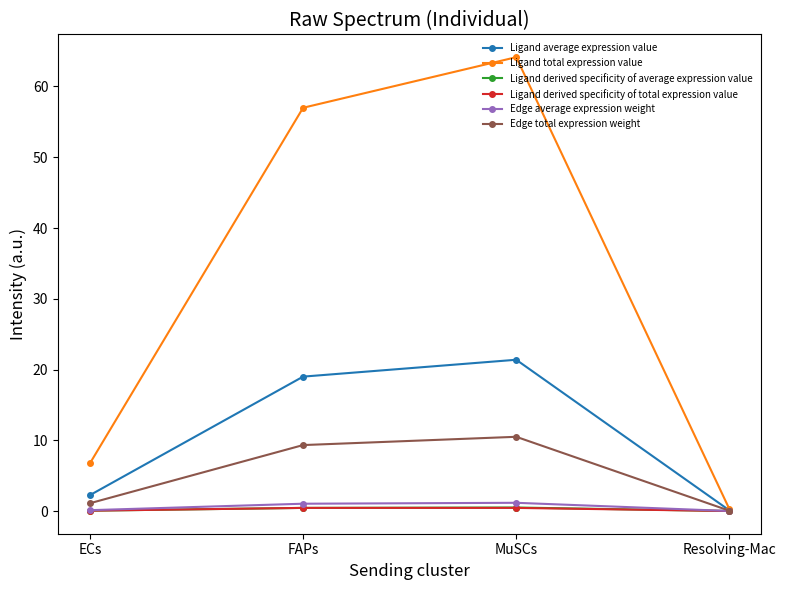

What is the approximate value of Ligand derived specificity of total expression value at ECs?

0.1